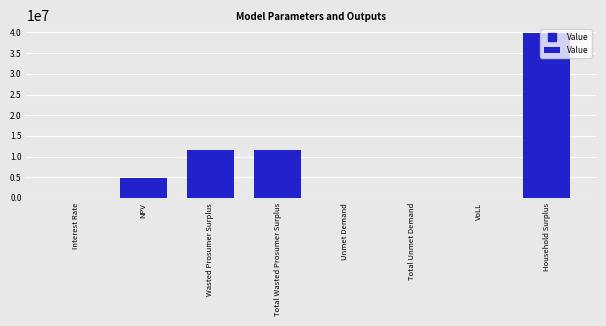

What is the maximum value shown in the chart?

39804468.9